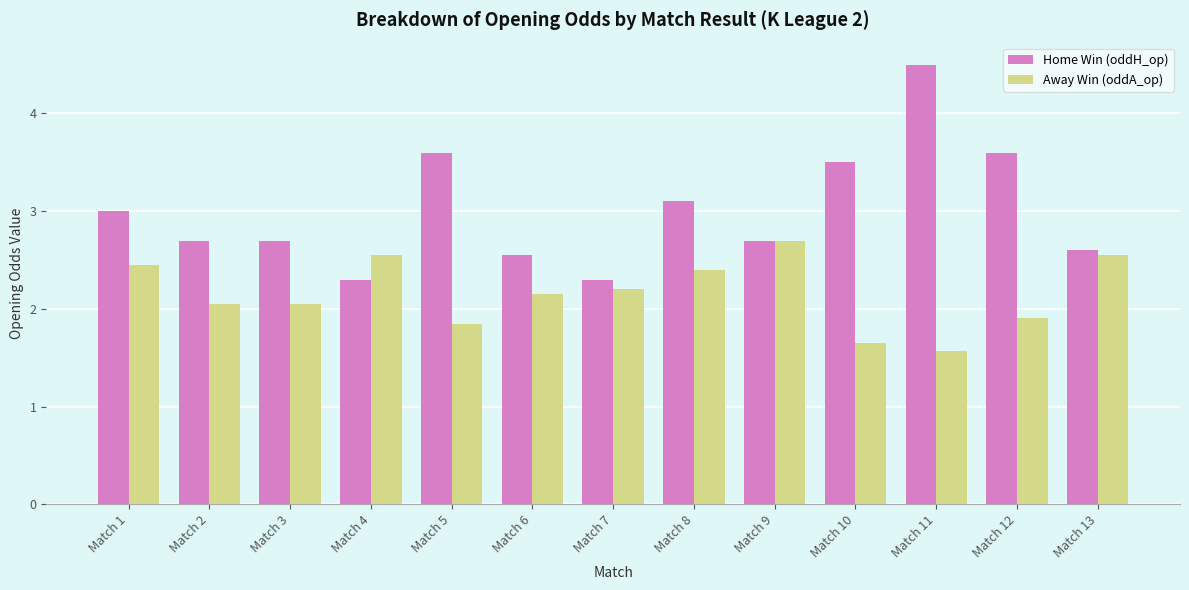

At which category does the chart reach its peak across all series?

Match 11